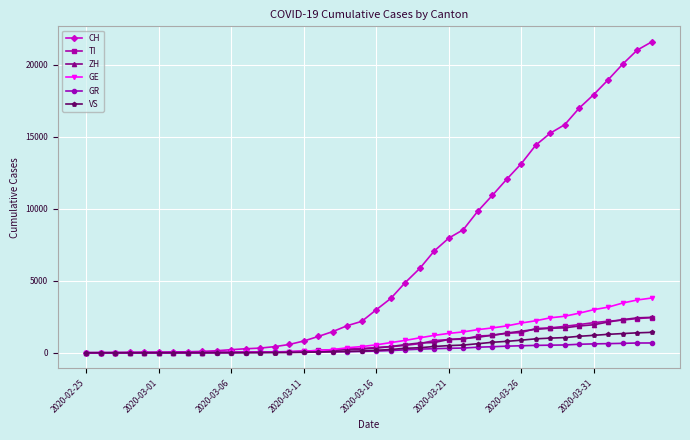

What is the maximum value for GE?

3805